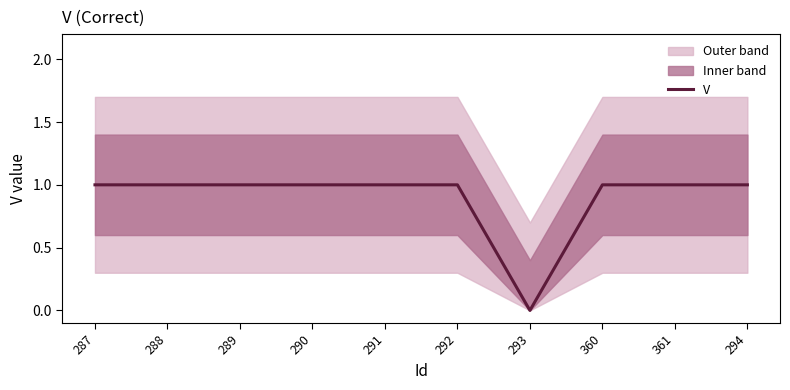

Rank the categories by value from lowest to highest.

293, 287, 288, 289, 290, 291, 292, 360, 361, 294